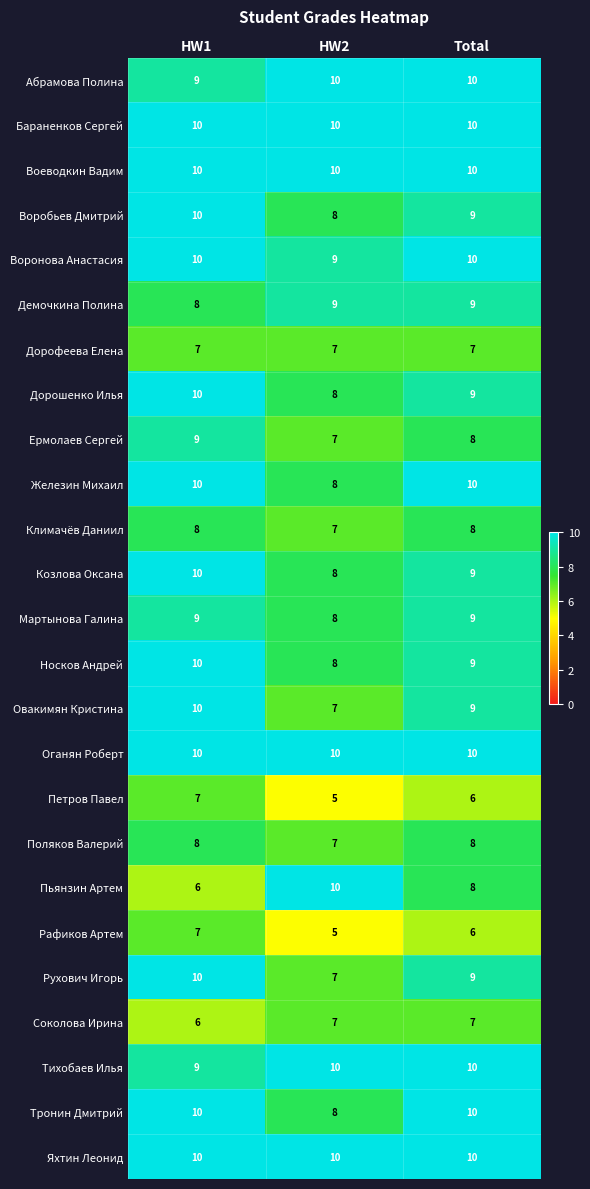

What is the spread (max minus min) of values at HW2?

5